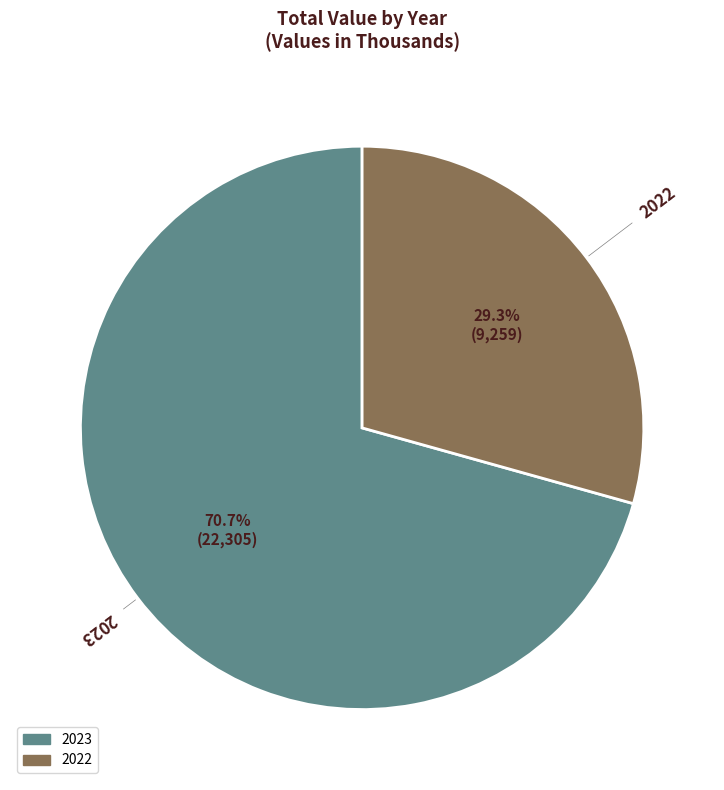

Does 2023 account for over 50% of the chart?

Yes